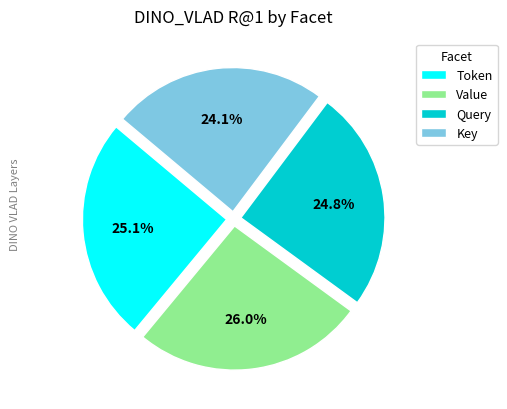

Which slice is the largest?

Value